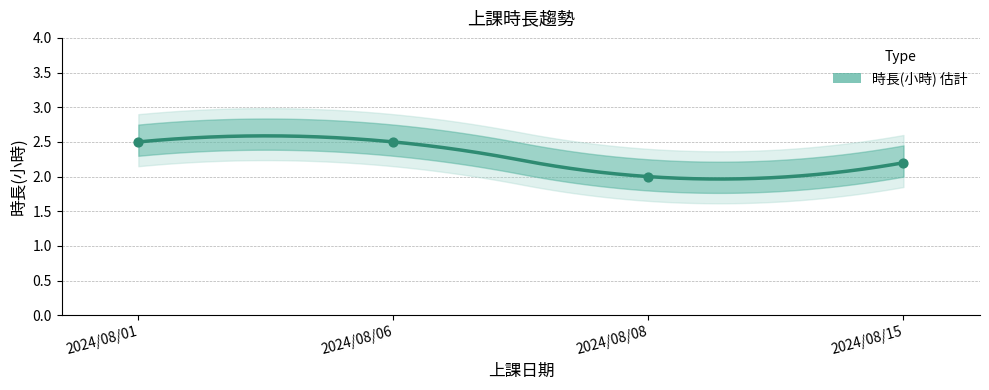

Approximately how many times larger is the value at 2024/08/01 compared to 2024/08/08?

1.2